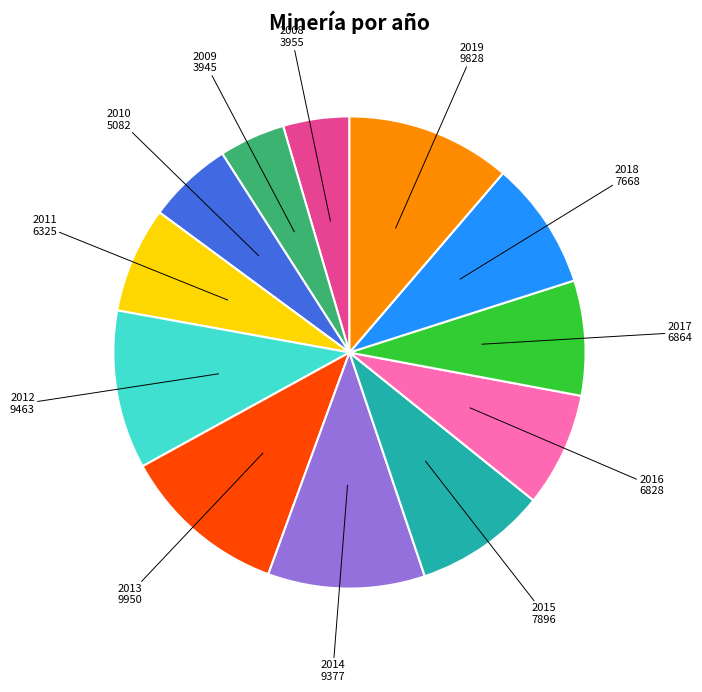

Is there any slice that represents more than half of the pie?

No